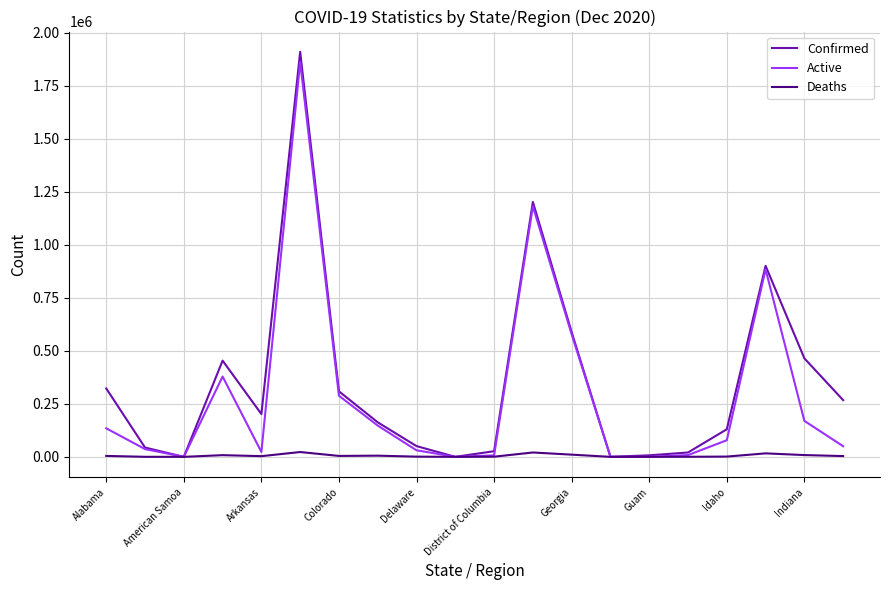

Rank the series by their average value, from highest to lowest.

Confirmed, Active, Deaths